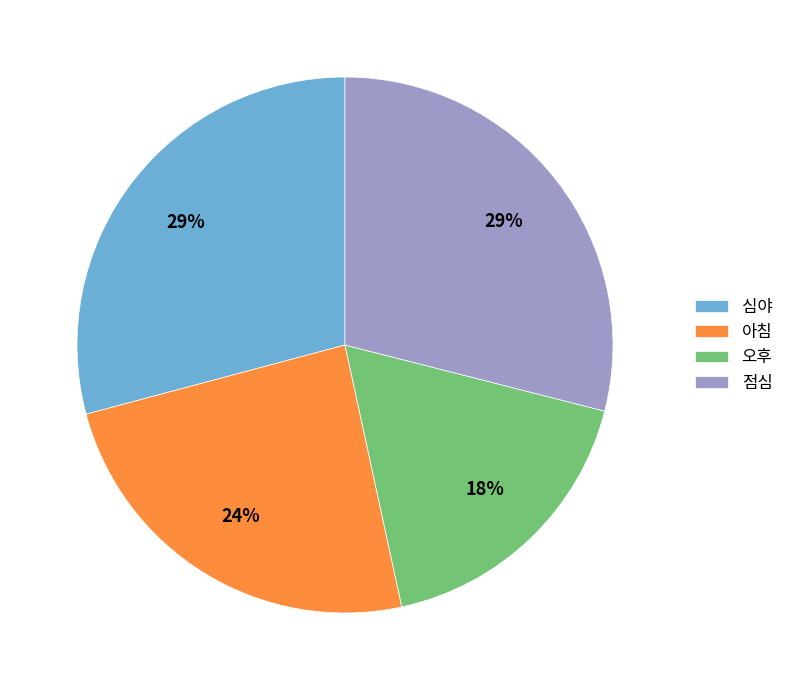

How many slices are in this pie chart?

4